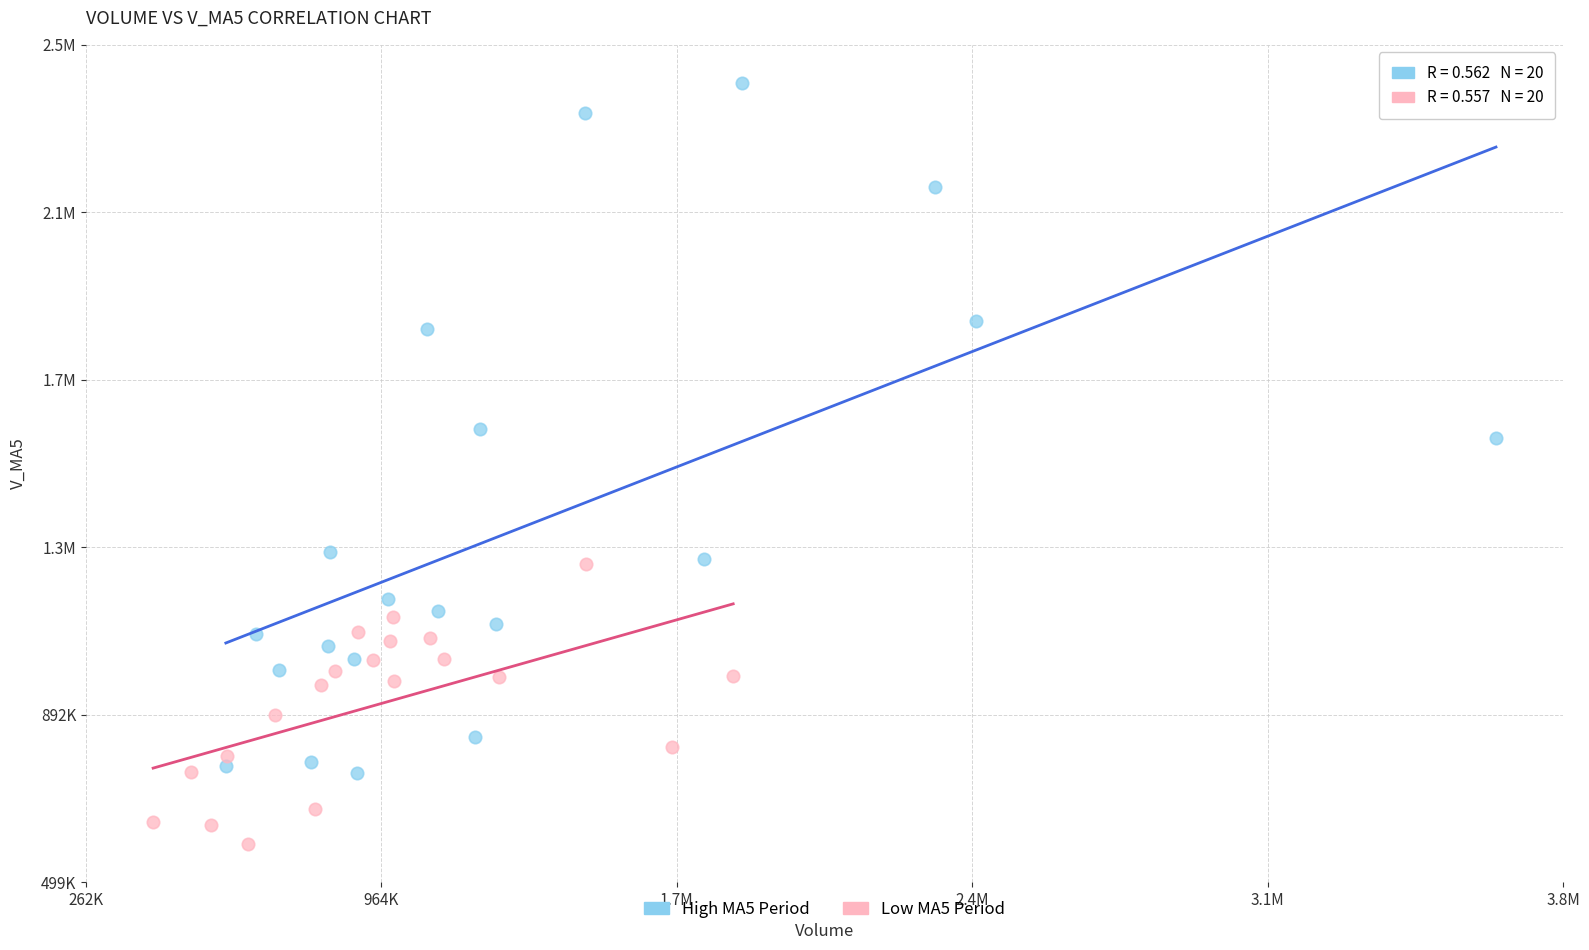

What are all the series names shown in the legend?

High MA5 Period, Low MA5 Period